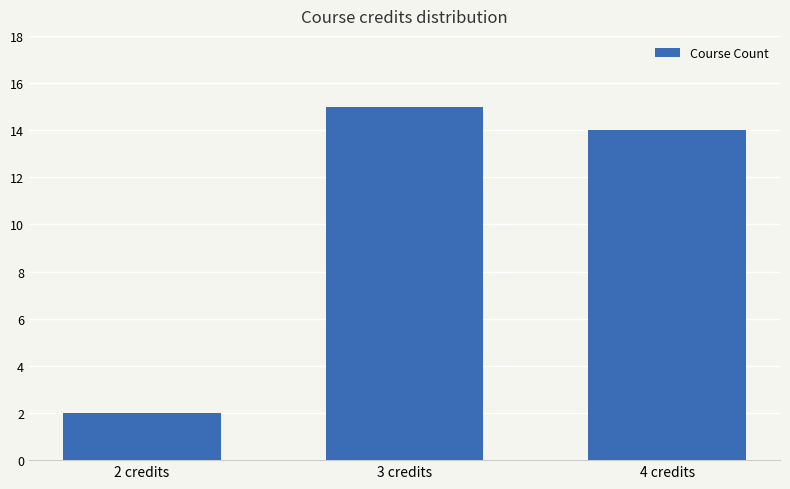

What is the label of the 1st bar from the left?

2 credits